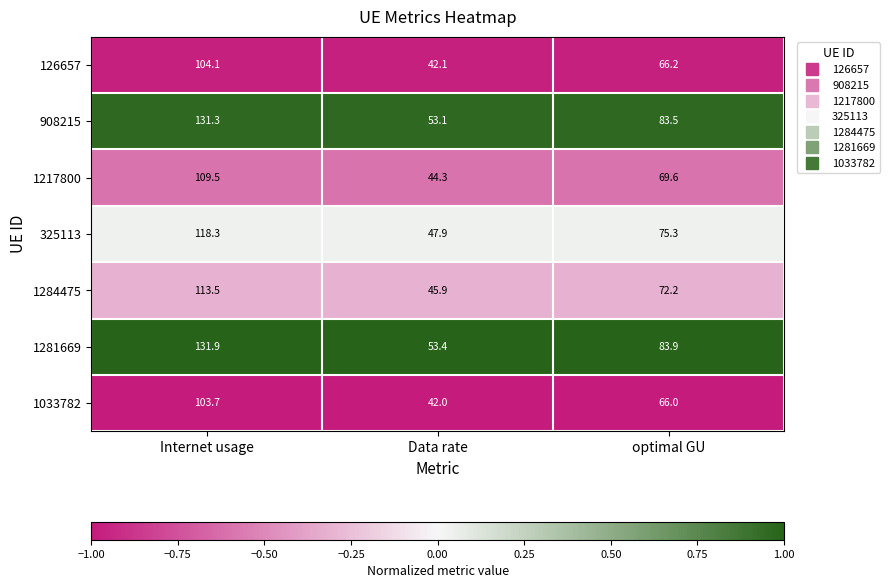

At which category is the sum across all series the highest?

Internet usage